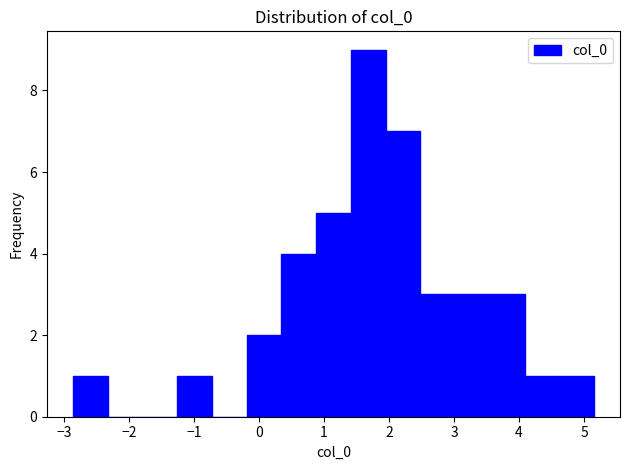

Over which range of the x-axis is the bar tallest?

1.4 to 1.9